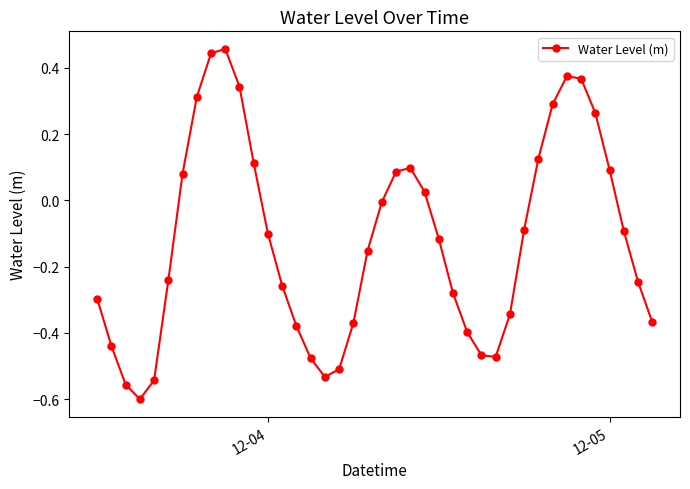

How many points are higher than both their immediate neighbors (excluding endpoints)?

3